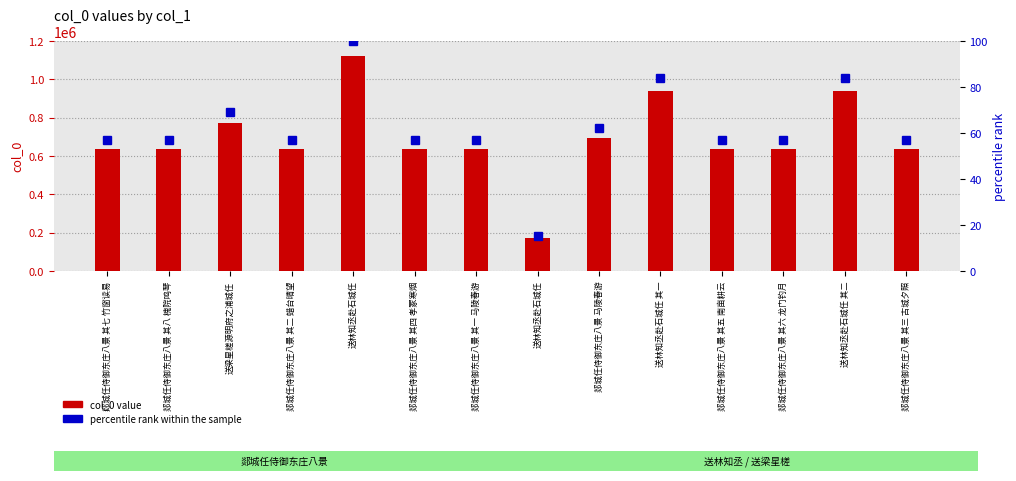

At which category does the chart reach its minimum across all series?

送林知丞赴石城任